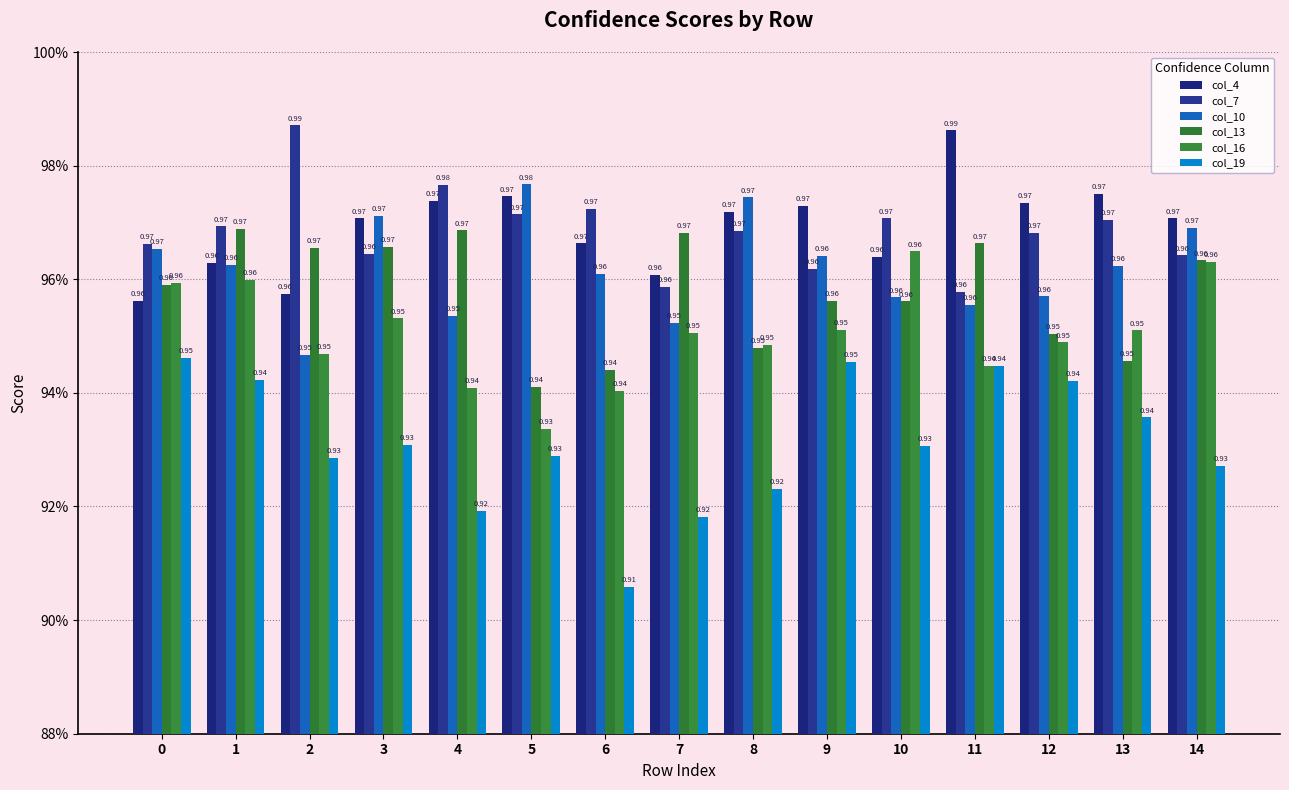

Between 4 and 11, which series saw the biggest shift?

col_19